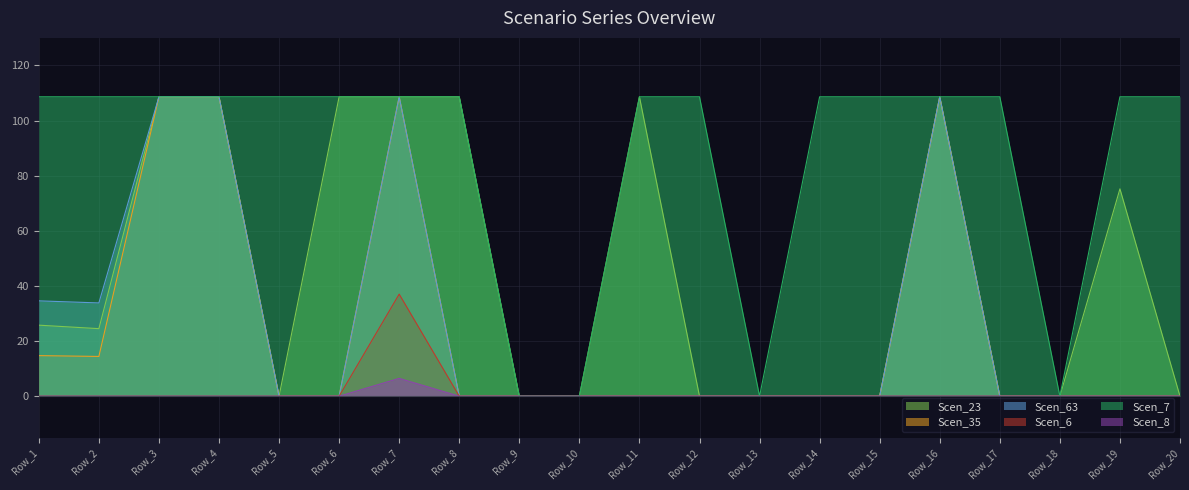

How many Scen_8 values are between 0 and 1?

19